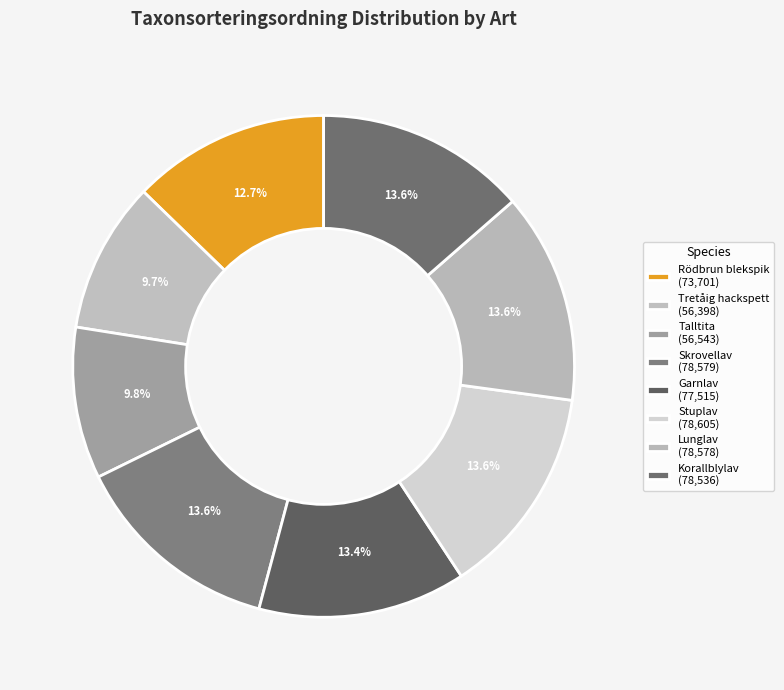

To the nearest percent, what is the combined percentage of Lunglav and Stuplav?

27%